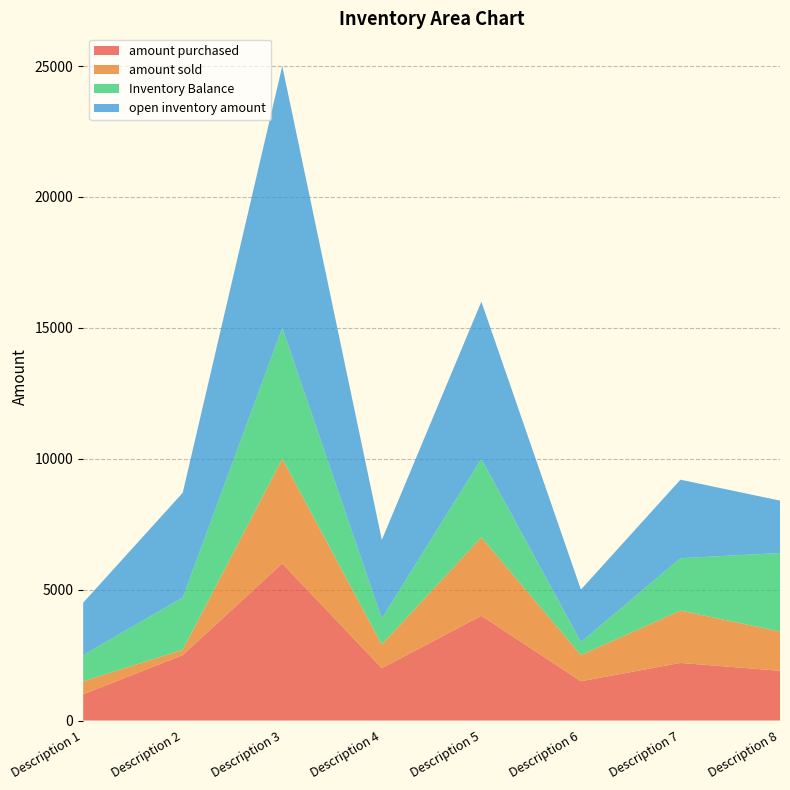

Reading left to right, list all the values displayed in this chart.

amount purchased: Description 1=1000	Description 2=2500	Description 3=6000	Description 4=2000	Description 5=4000	Description 6=1500	Description 7=2200	Description 8=1900
amount sold: Description 1=500	Description 2=200	Description 3=4000	Description 4=900	Description 5=3000	Description 6=1000	Description 7=2000	Description 8=1500
Inventory Balance: Description 1=1000	Description 2=2000	Description 3=5000	Description 4=1000	Description 5=3000	Description 6=500	Description 7=2000	Description 8=3000
open inventory amount: Description 1=2000	Description 2=4000	Description 3=10000	Description 4=3000	Description 5=6000	Description 6=2000	Description 7=3000	Description 8=2000